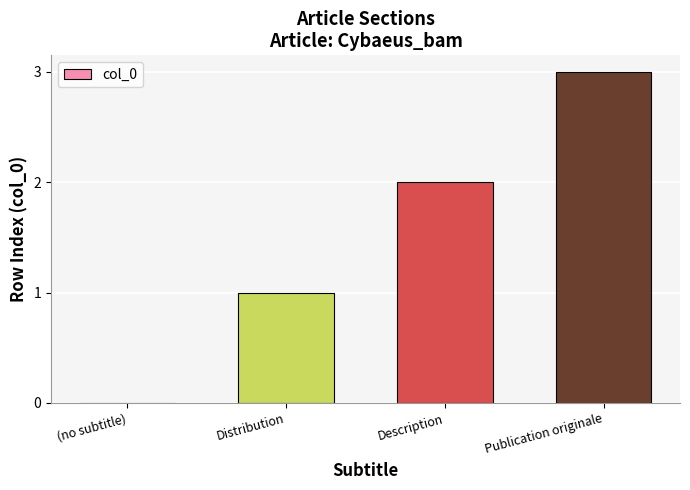

The value at (no subtitle) is 0. True or false?

True